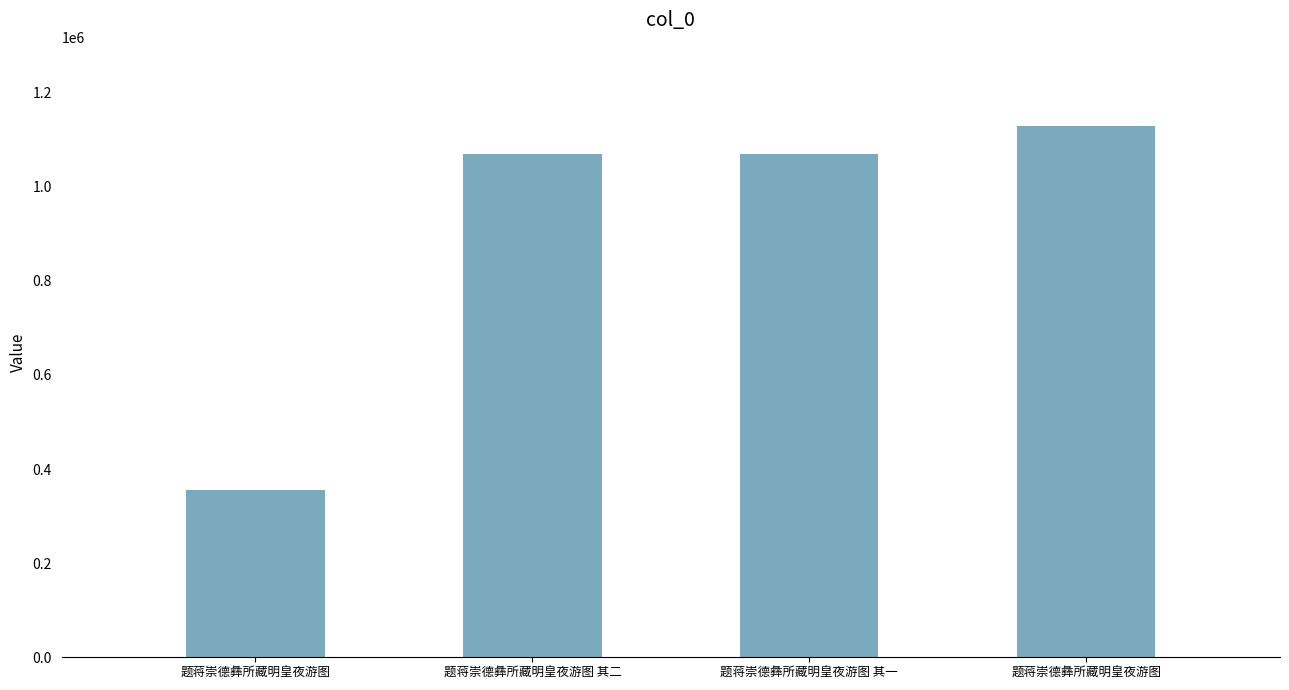

What is the change in value from 题蒋崇德彝所藏明皇夜游图 to 题蒋崇德彝所藏明皇夜游图 其二?

+714551